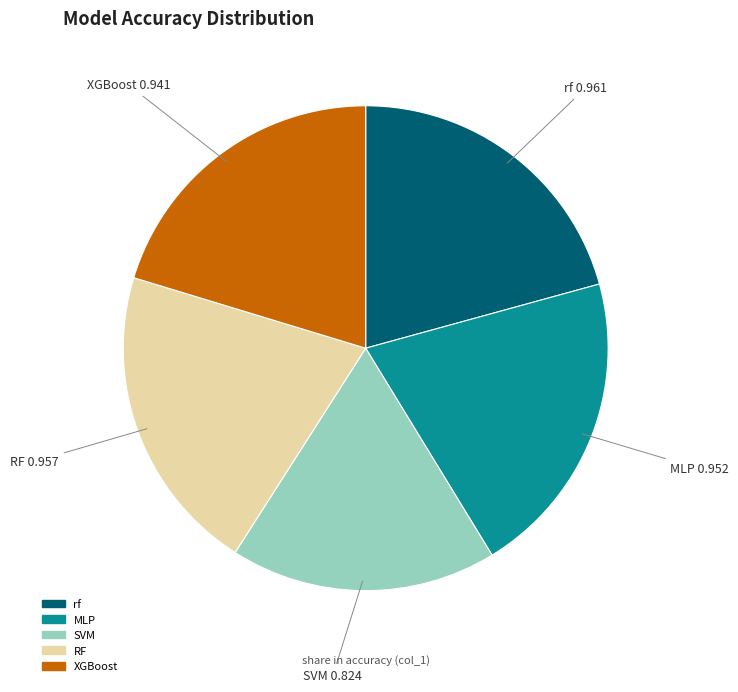

Which has a higher value, MLP or SVM?

MLP